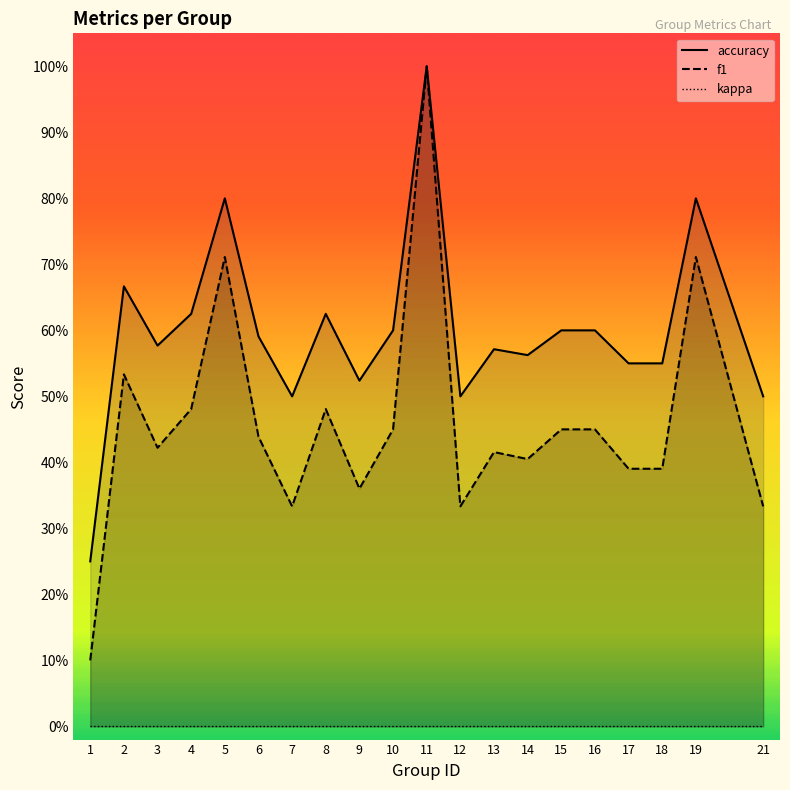

Is it true that kappa equals 0.0 at 7?

True